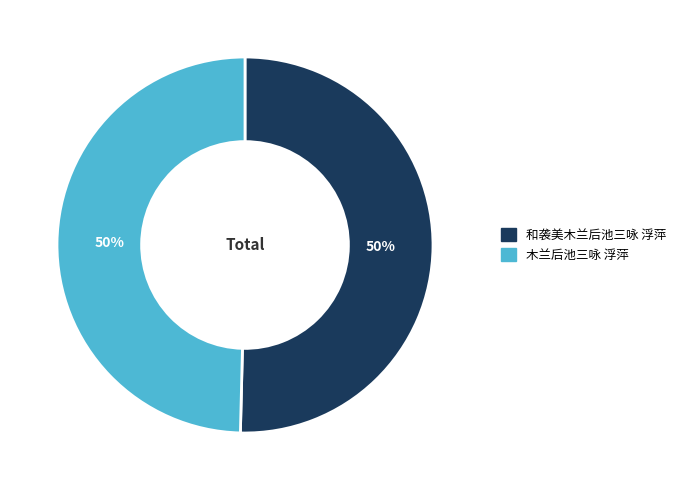

True or false: 和袭美木兰后池三咏 浮萍 accounts for 64% of the total.

False